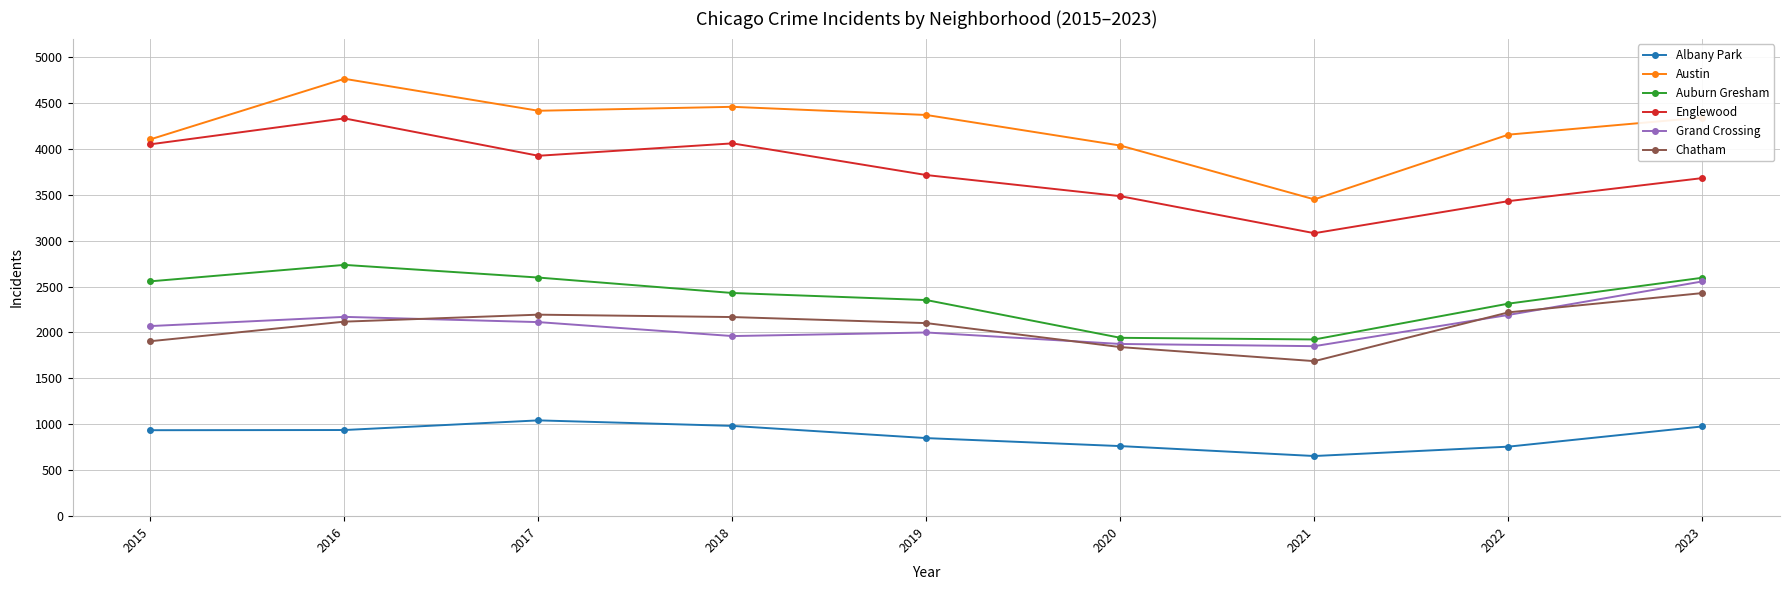

Is the value of Englewood at 2015 greater than the value of Austin at 2019?

No